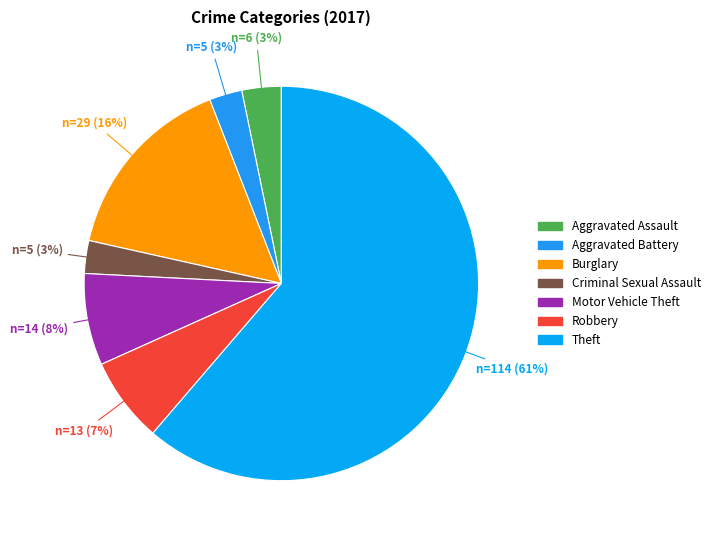

Which slice is the smallest?

Aggravated Battery